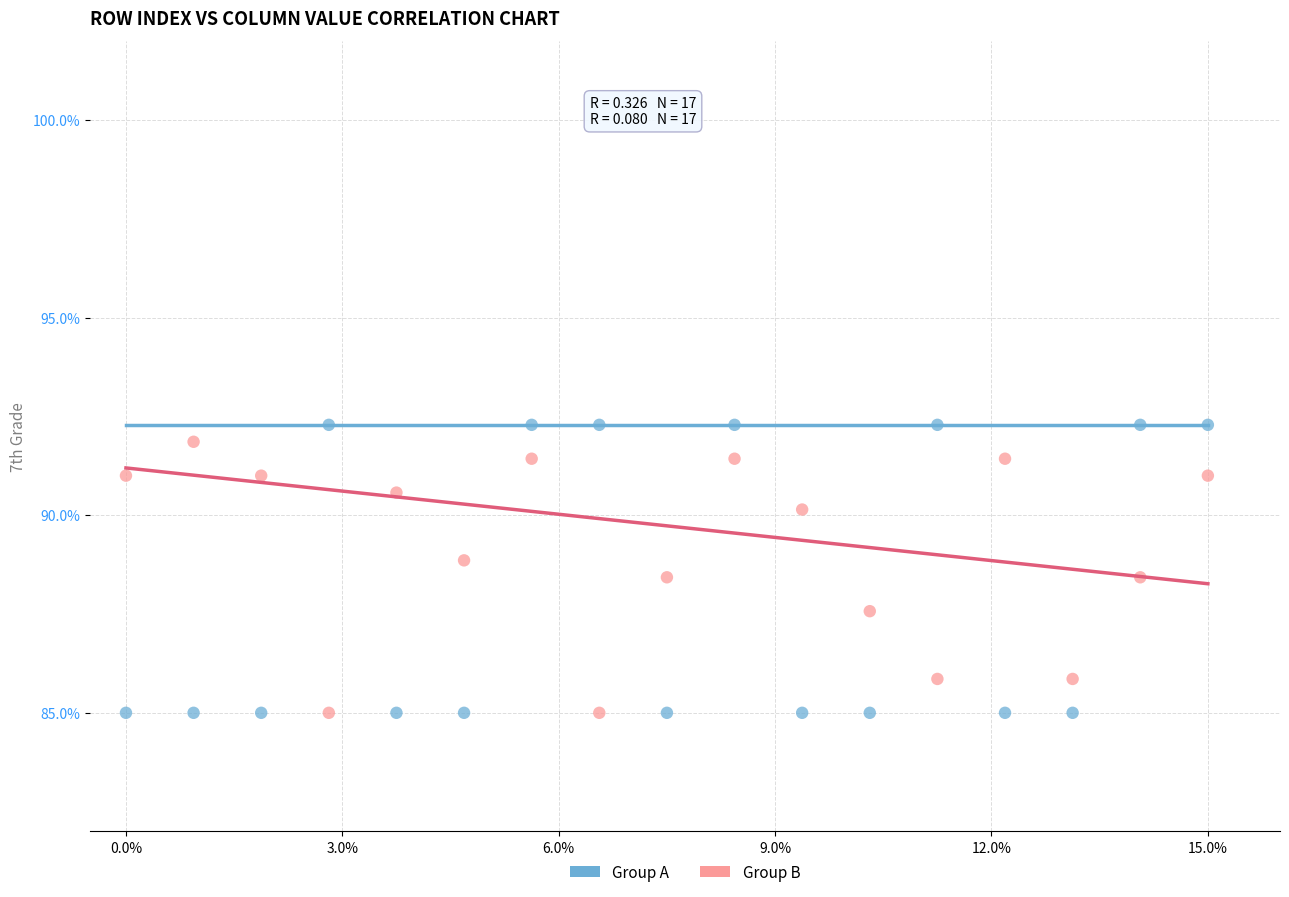

What is the X range (max minus min) for the scatter plot?

15.0